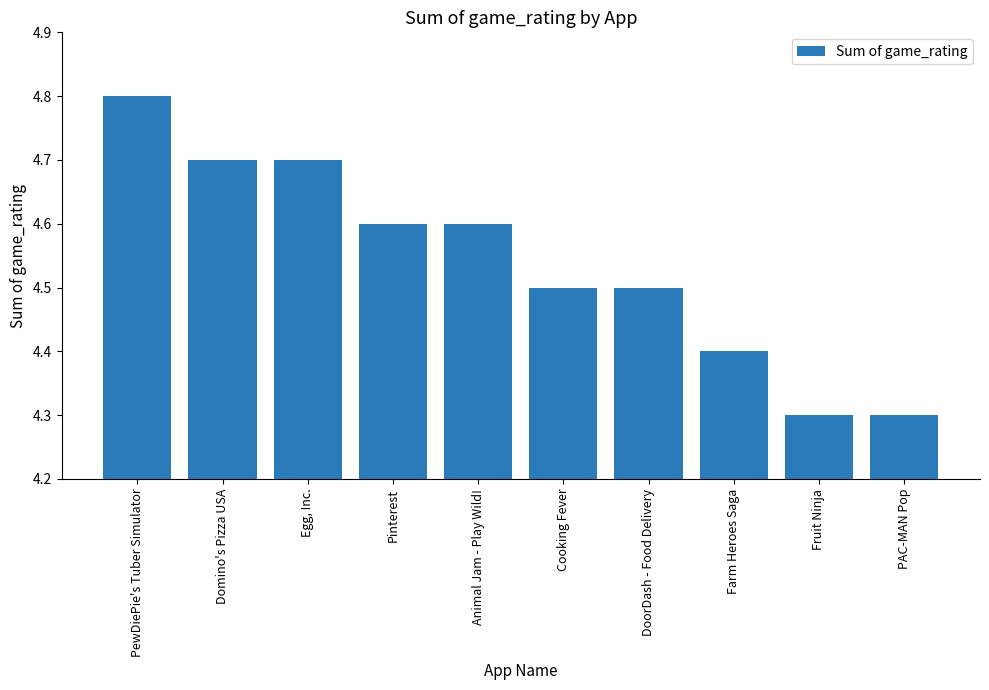

Count the number of data series in this chart.

1